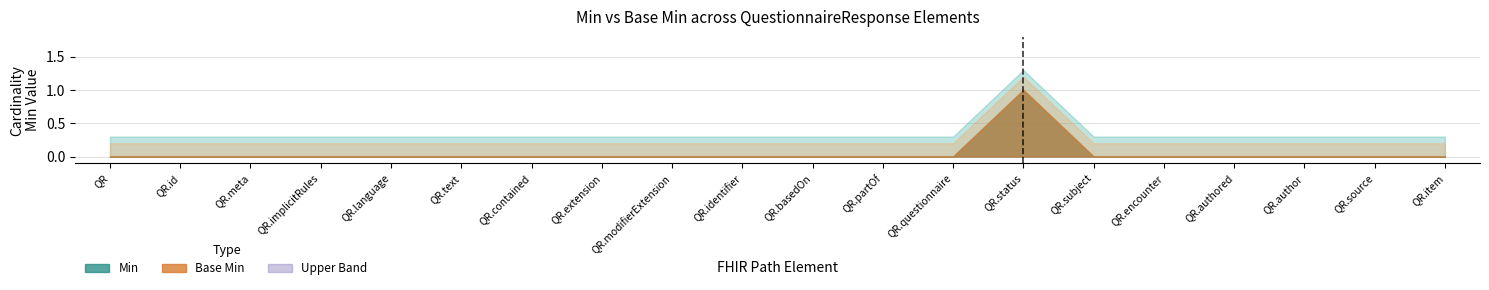

Reading right to left, extract all data points from this chart.

Min: QuestionnaireResponse.item=0	QuestionnaireResponse.source=0	QuestionnaireResponse.author=0	QuestionnaireResponse.authored=0	QuestionnaireResponse.encounter=0	QuestionnaireResponse.subject=0	QuestionnaireResponse.status=1	QuestionnaireResponse.questionnaire=0	QuestionnaireResponse.partOf=0	QuestionnaireResponse.basedOn=0	QuestionnaireResponse.identifier=0	QuestionnaireResponse.modifierExtension=0	QuestionnaireResponse.extension=0	QuestionnaireResponse.contained=0	QuestionnaireResponse.text=0	QuestionnaireResponse.language=0	QuestionnaireResponse.implicitRules=0	QuestionnaireResponse.meta=0	QuestionnaireResponse.id=0	QuestionnaireResponse=0
Base Min: QuestionnaireResponse.item=0	QuestionnaireResponse.source=0	QuestionnaireResponse.author=0	QuestionnaireResponse.authored=0	QuestionnaireResponse.encounter=0	QuestionnaireResponse.subject=0	QuestionnaireResponse.status=1	QuestionnaireResponse.questionnaire=0	QuestionnaireResponse.partOf=0	QuestionnaireResponse.basedOn=0	QuestionnaireResponse.identifier=0	QuestionnaireResponse.modifierExtension=0	QuestionnaireResponse.extension=0	QuestionnaireResponse.contained=0	QuestionnaireResponse.text=0	QuestionnaireResponse.language=0	QuestionnaireResponse.implicitRules=0	QuestionnaireResponse.meta=0	QuestionnaireResponse.id=0	QuestionnaireResponse=0